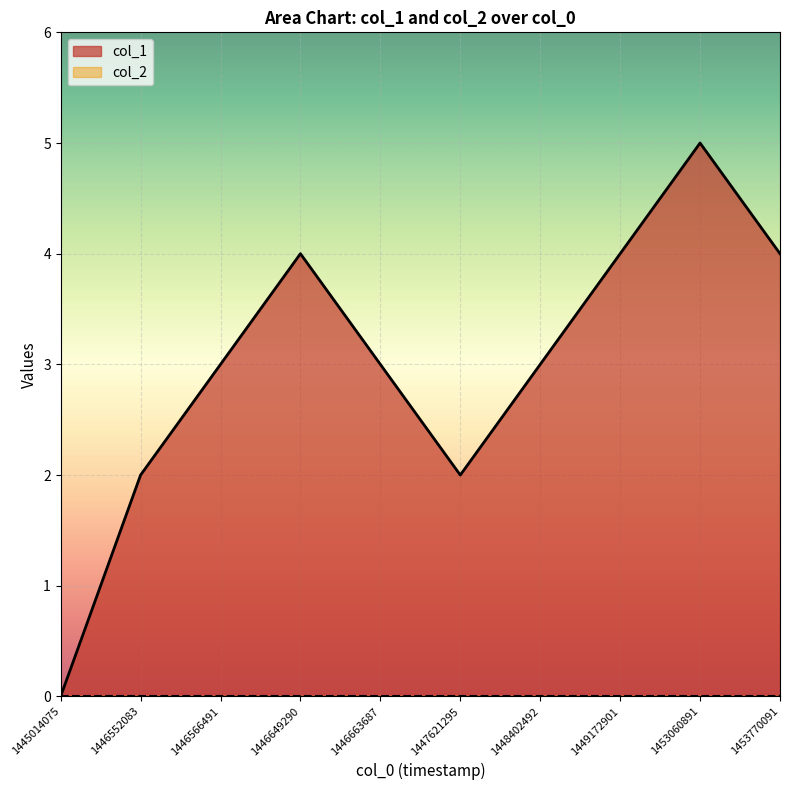

At which category does the chart reach its minimum across all series?

1445014075